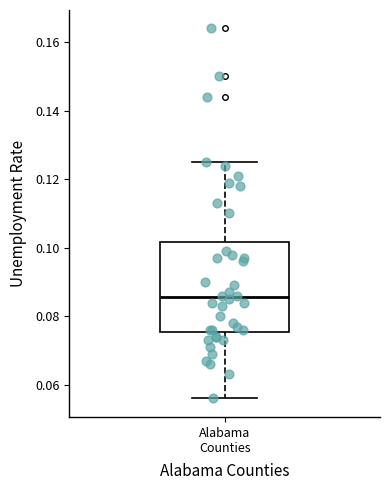

Where is the lower edge of the box for Alabama Counties on the y-axis? The values are not printed on the chart, so give them approximately, as read against the axis.

0.076